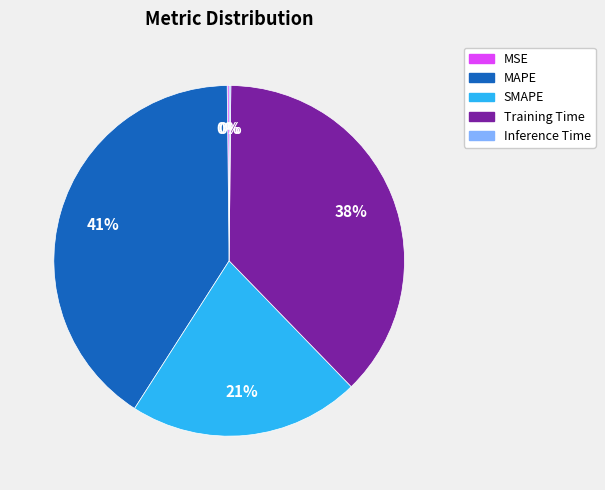

Which category has the biggest portion of the pie?

MAPE